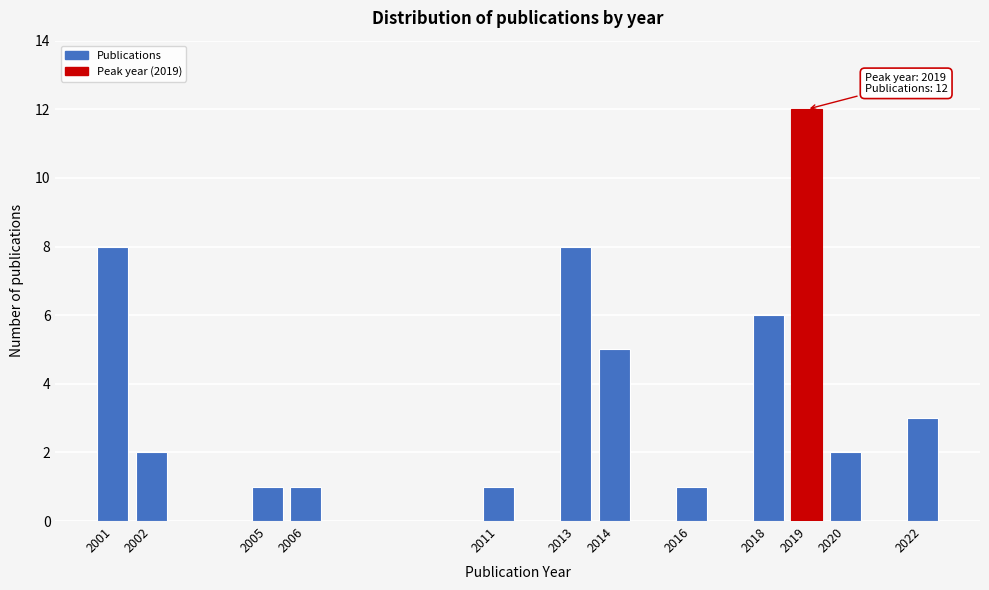

Reading left to right, list all the values displayed in this chart.

8	2	1	1	1	8	5	1	6	12	2	3